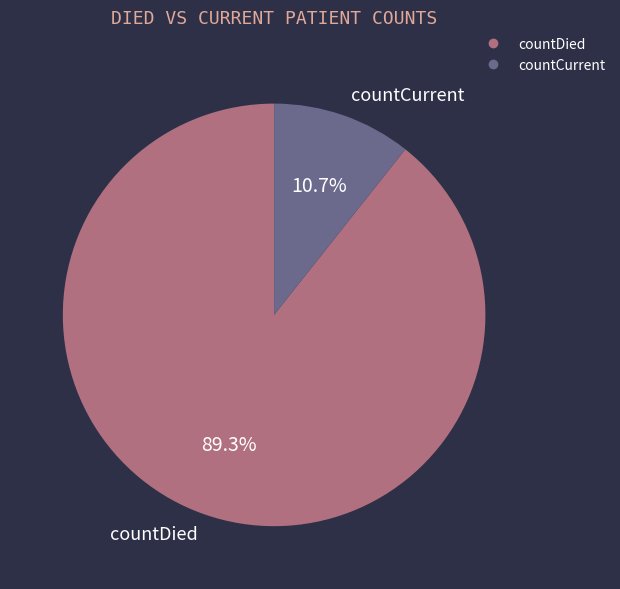

To the nearest percent, what is the combined percentage of countDied and countCurrent?

100%